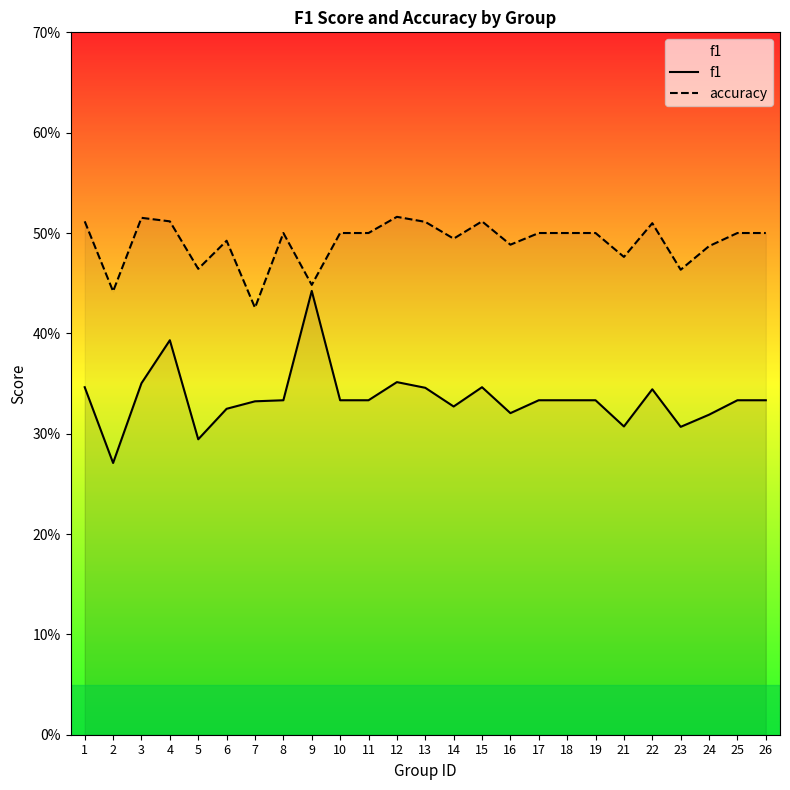

What is the sum of the accuracy values at 11 and 13?

1.0